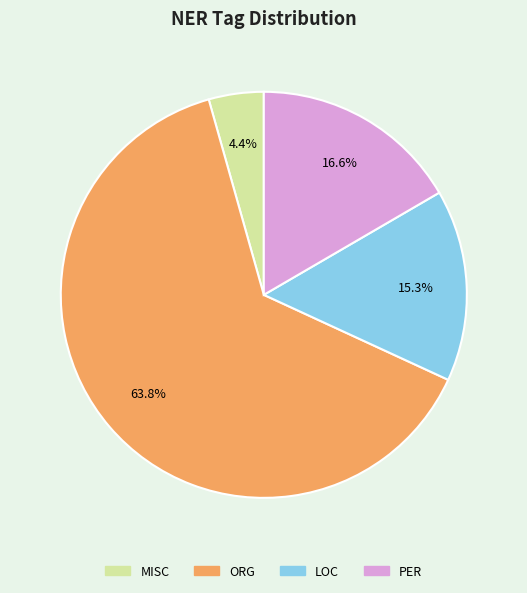

Is it true that ORG is 70% of the pie?

False